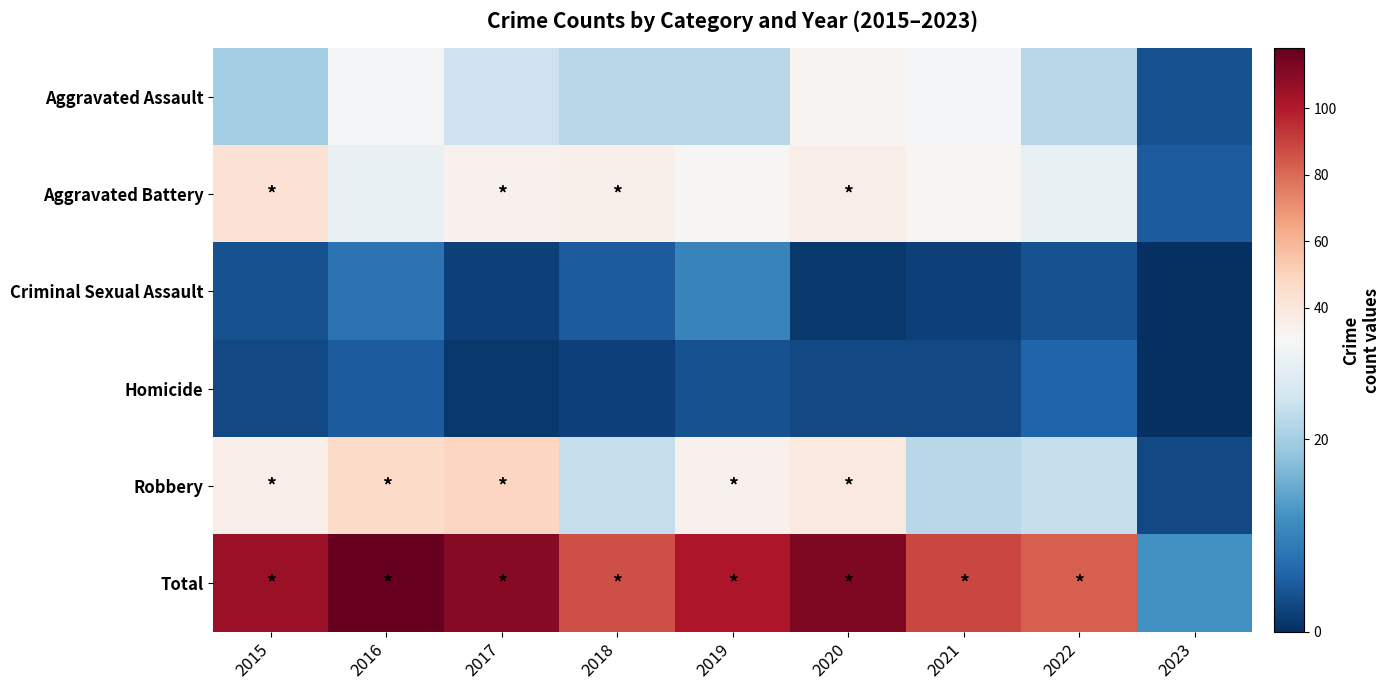

Reading right to left, list all the values displayed in this chart.

Aggravated Assault: 2023=4	2022=22	2021=30	2020=33	2019=22	2018=22	2017=24	2016=30	2015=20
Aggravated Battery: 2023=5	2022=28	2021=32	2020=36	2019=31	2018=35	2017=34	2016=28	2015=43
Criminal Sexual Assault: 2023=0	2022=4	2021=2	2020=1	2019=10	2018=5	2017=2	2016=8	2015=4
Homicide: 2023=0	2022=6	2021=3	2020=3	2019=4	2018=2	2017=1	2016=5	2015=3
Robbery: 2023=3	2022=23	2021=22	2020=39	2019=34	2018=23	2017=49	2016=47	2015=36
Total: 2023=12	2022=83	2021=89	2020=112	2019=101	2018=87	2017=110	2016=118	2015=106